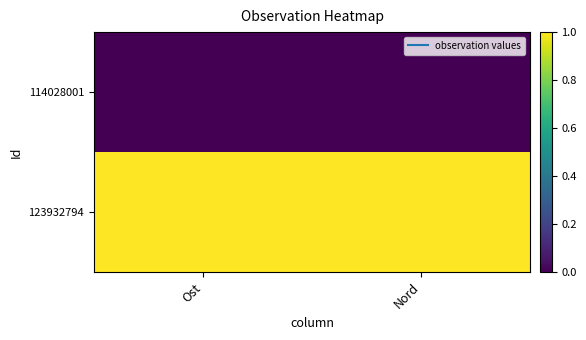

At which category is the sum across all series the highest?

Ost